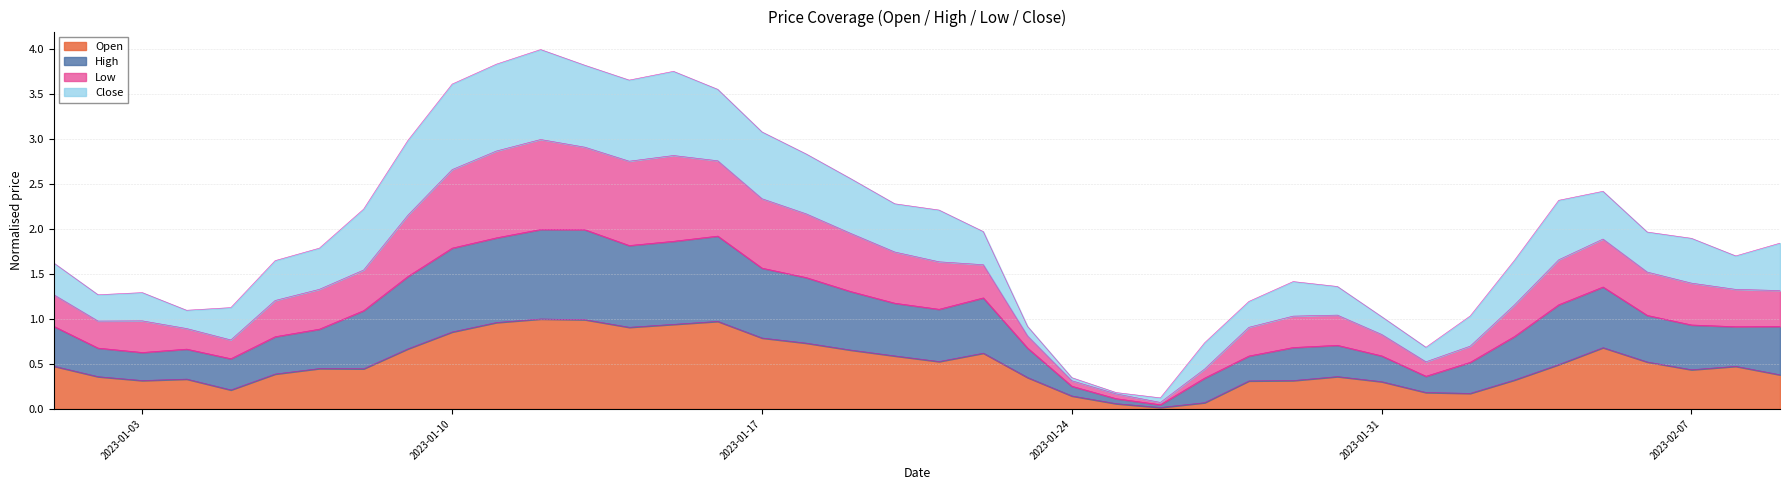

At which category does Low reach its first local valley?

2023-01-02